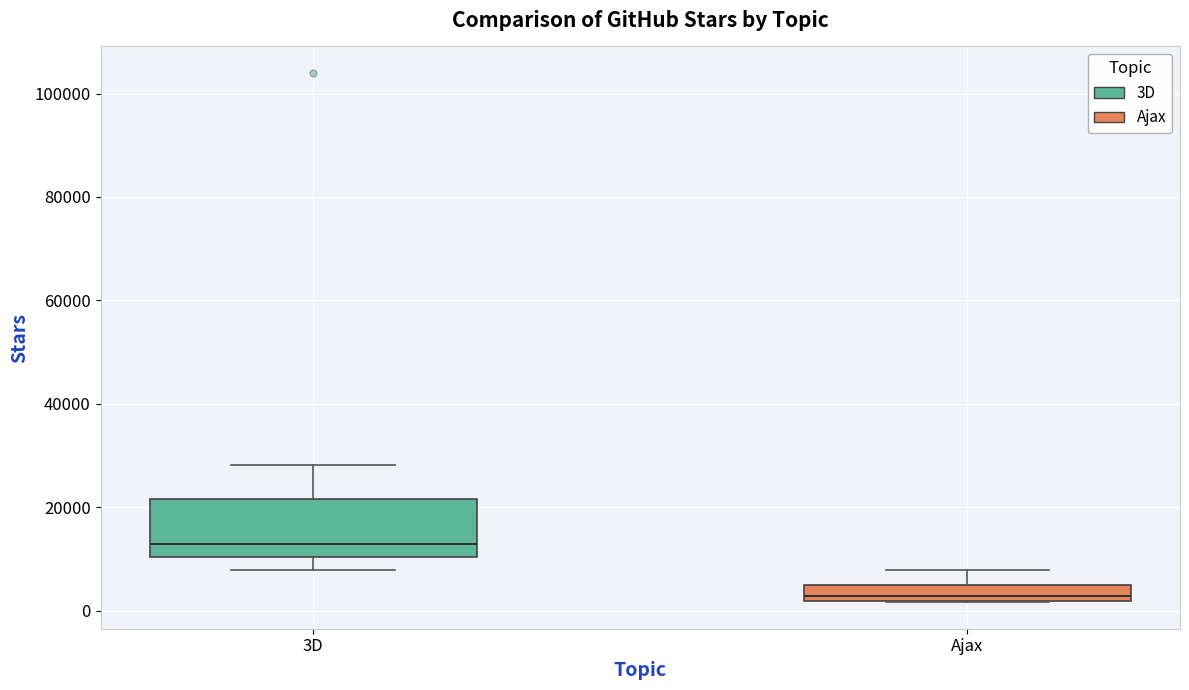

Reading left to right, transcribe this box plot: for each box, give where its median line is, the range the box spans, and where its two whiskers end, as read against the y-axis. The values are not printed on the chart, so give them approximately, as read against the axis.

3D: median 12000, box 10000 to 22000, whiskers 8000 to 28000
Ajax: median 2000 (just above the box's lower edge), box 2000 to 4000, whiskers 2000 to 8000